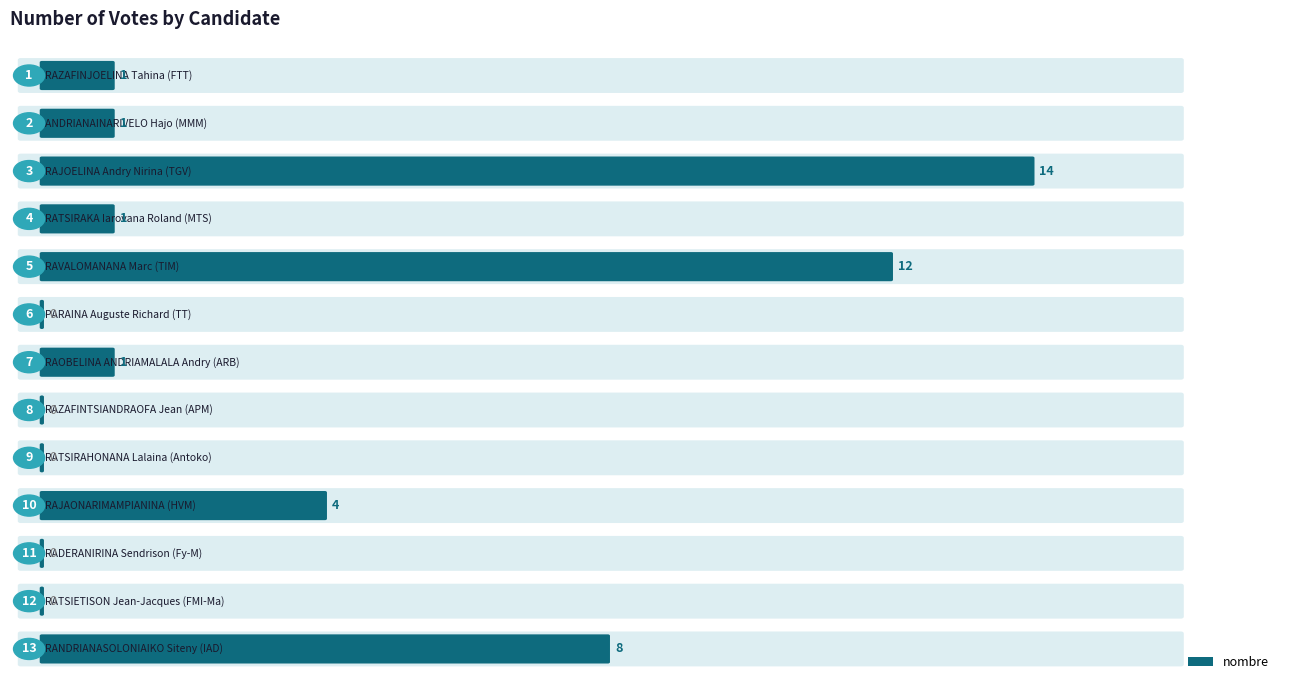

Which category has the lowest value across all series?

PARAINA Auguste Richard (TT)